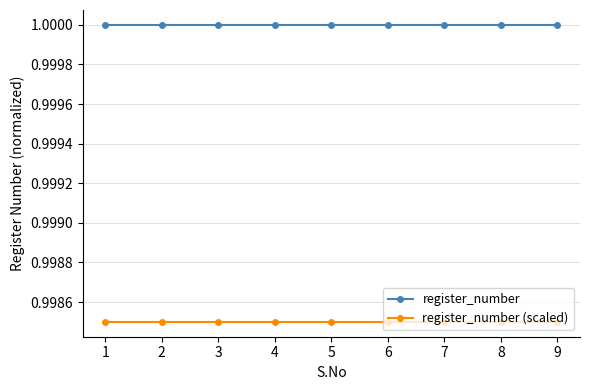

Is it true that register_number (scaled) equals 0.3 at 5?

False